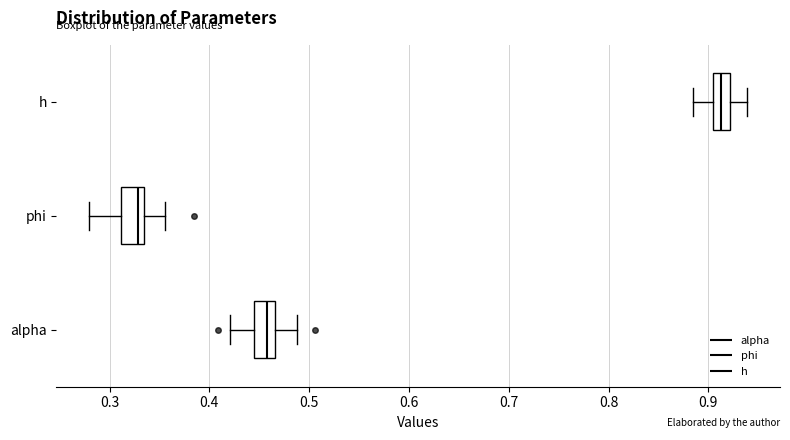

Reading bottom to top, transcribe this box plot: for each box, give where its median line is, the range the box spans, and where its two whiskers end, as read against the x-axis. The values are not printed on the chart, so give them approximately, as read against the axis.

alpha: median 0.46, box 0.44 to 0.47, whiskers 0.42 to 0.49
phi: median 0.33 (just left of the box's right edge), box 0.31 to 0.33, whiskers 0.28 to 0.36
h: median 0.91, box 0.90 to 0.92, whiskers 0.88 to 0.94